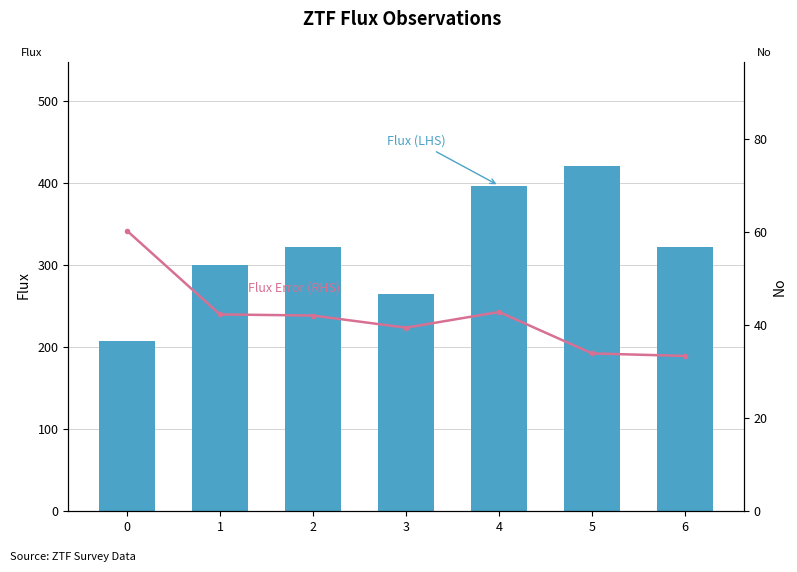

Rank the series at 0 from highest to lowest value.

Flux (LHS), Flux Error (RHS)